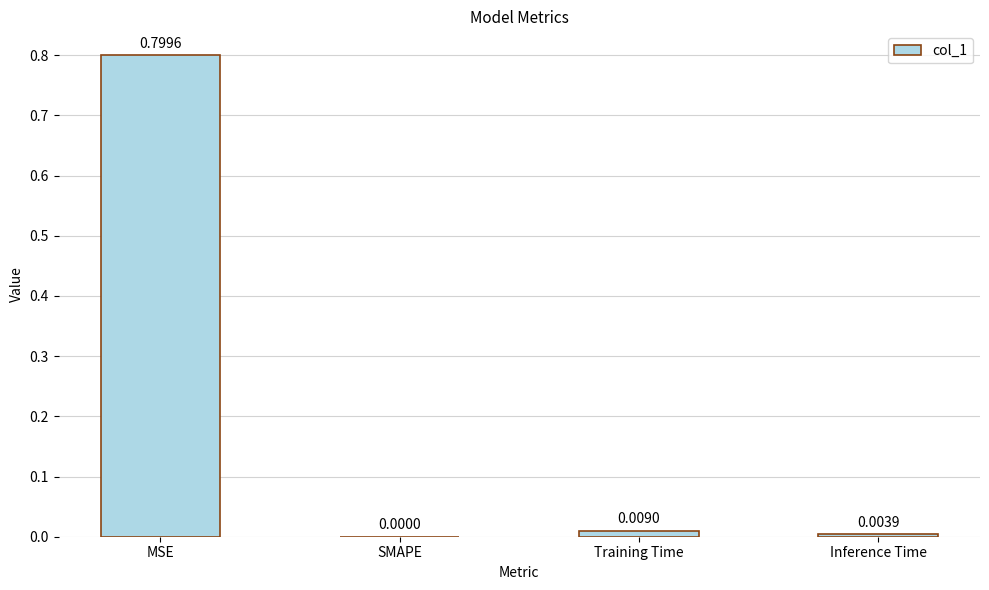

Where is the data nearest to the value 0?

SMAPE